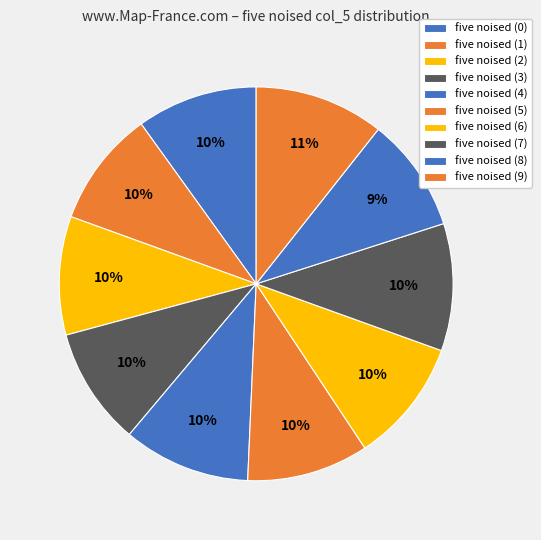

To the nearest percent, what percentage of the pie is five noised (0)?

10%